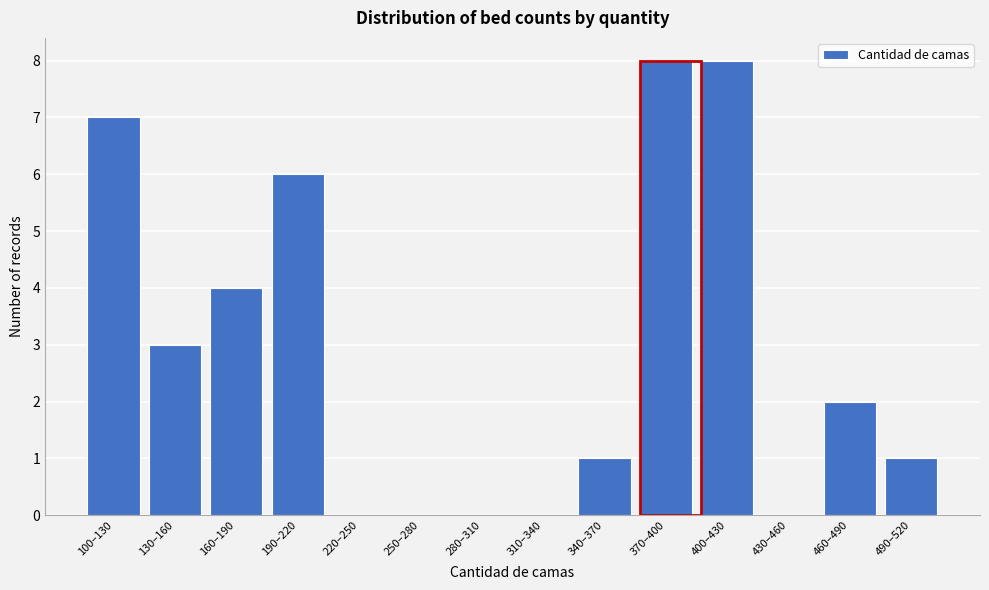

Reading left to right, extract all data points from this chart.

100–130=7	130–160=3	160–190=4	190–220=6	220–250=0	250–280=0	280–310=0	310–340=0	340–370=1	370–400=8	400–430=8	430–460=0	460–490=2	490–520=1